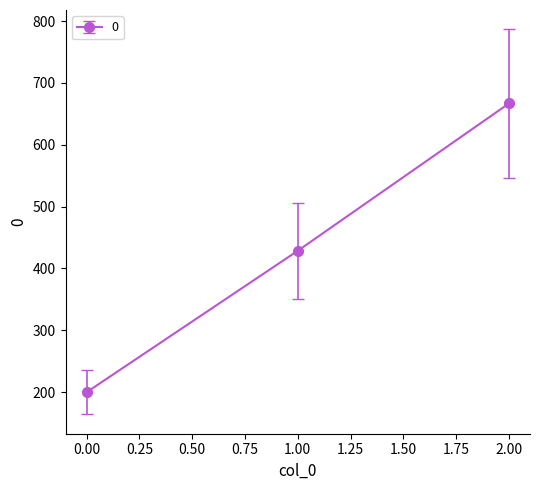

Rank the categories by value from highest to lowest.

2.00, 1.00, 0.00